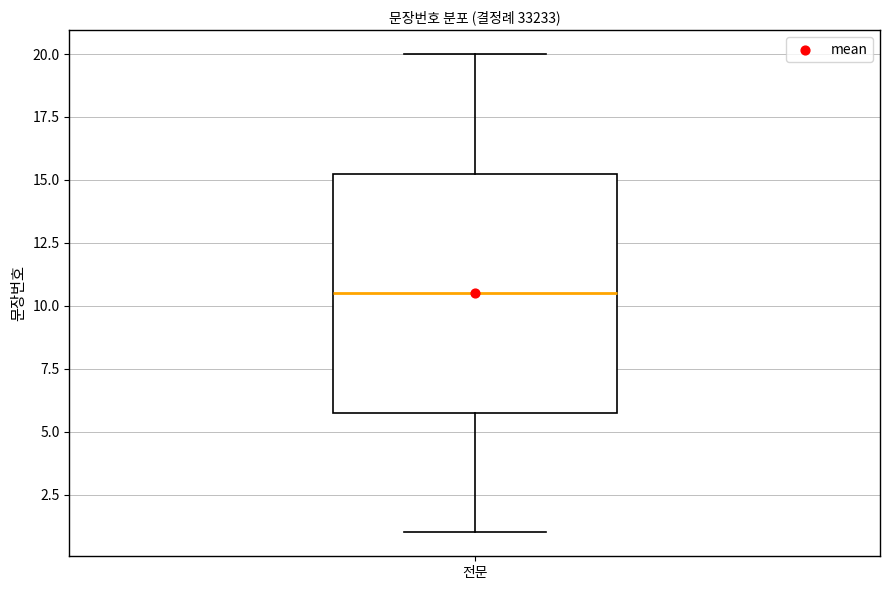

Transcribe this box plot: give where the median line is, the range the box spans, and where the two whiskers end, as read against the y-axis. The values are not printed on the chart, so give them approximately, as read against the axis.

median 10.5, box 6.0 to 15.5, whiskers 1.0 to 20.0